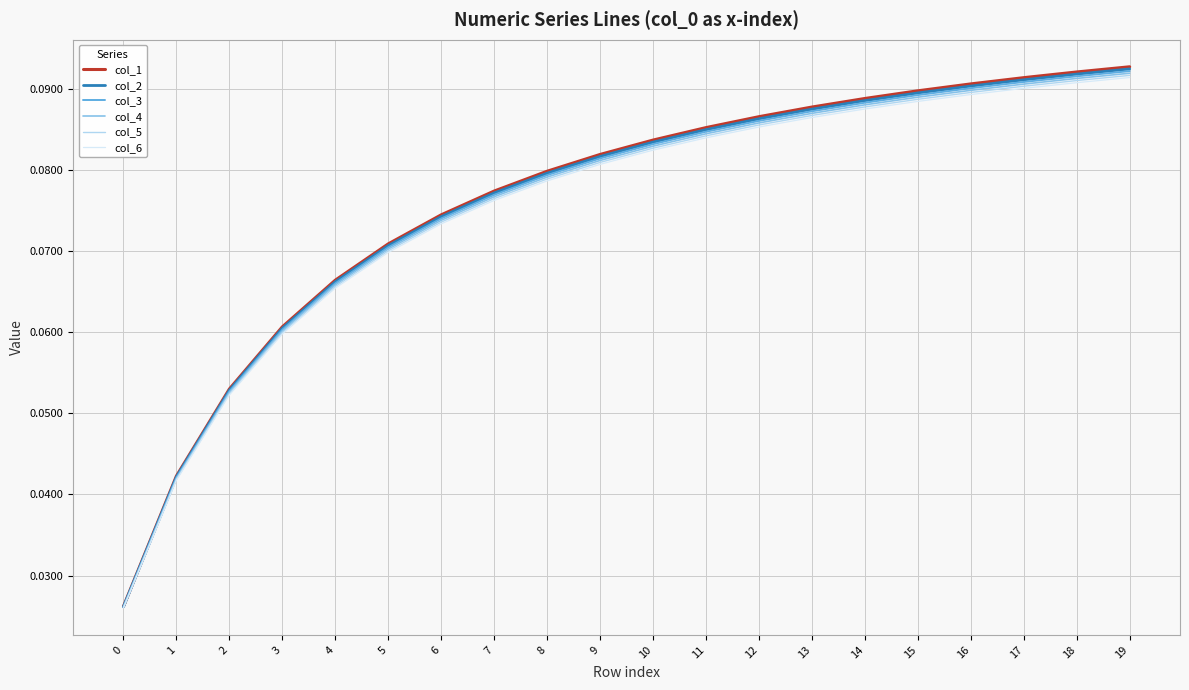

What are all the series names shown in the legend?

col_1, col_2, col_3, col_4, col_5, col_6